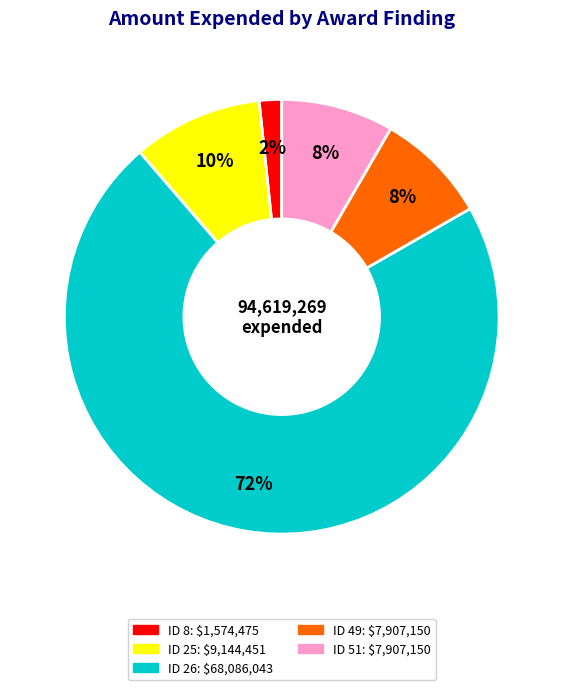

True or false: ID 49 accounts for 8% of the total.

True